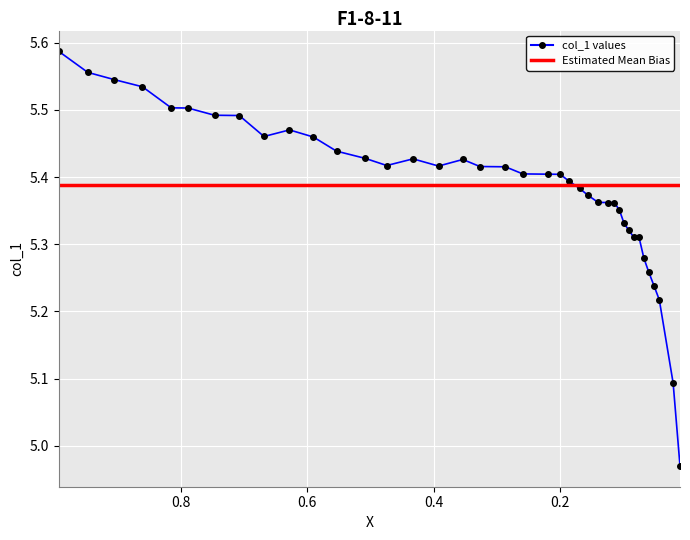

Between 0.0507 and 0.5905, which is larger?

0.5905